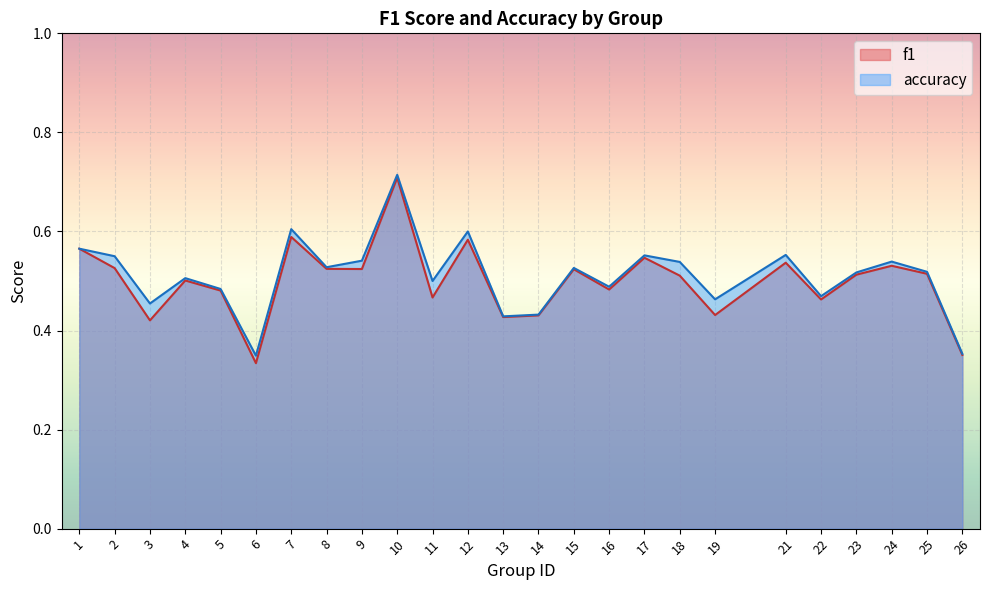

At which category is the sum across all series the highest?

10